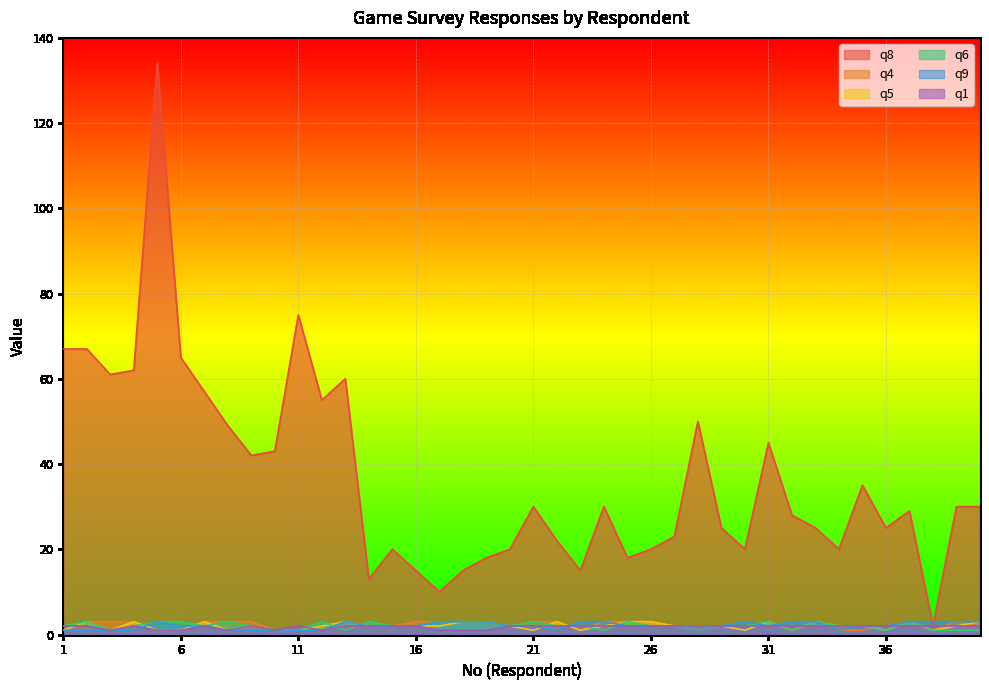

At which category is the sum across all series the highest?

5